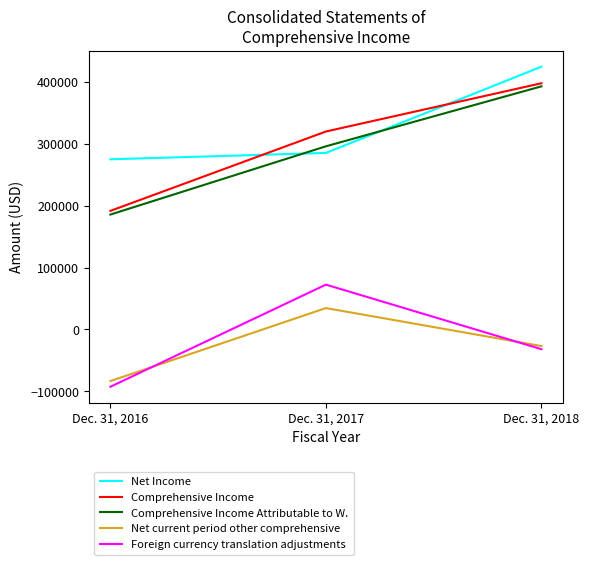

What is the spread (max minus min) of values at Dec. 31, 2018?

456184